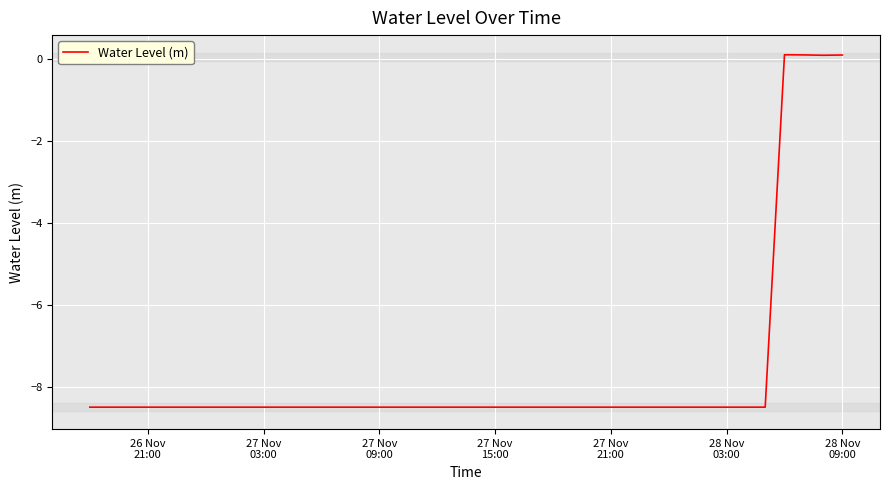

How many lines are shown in the chart?

1